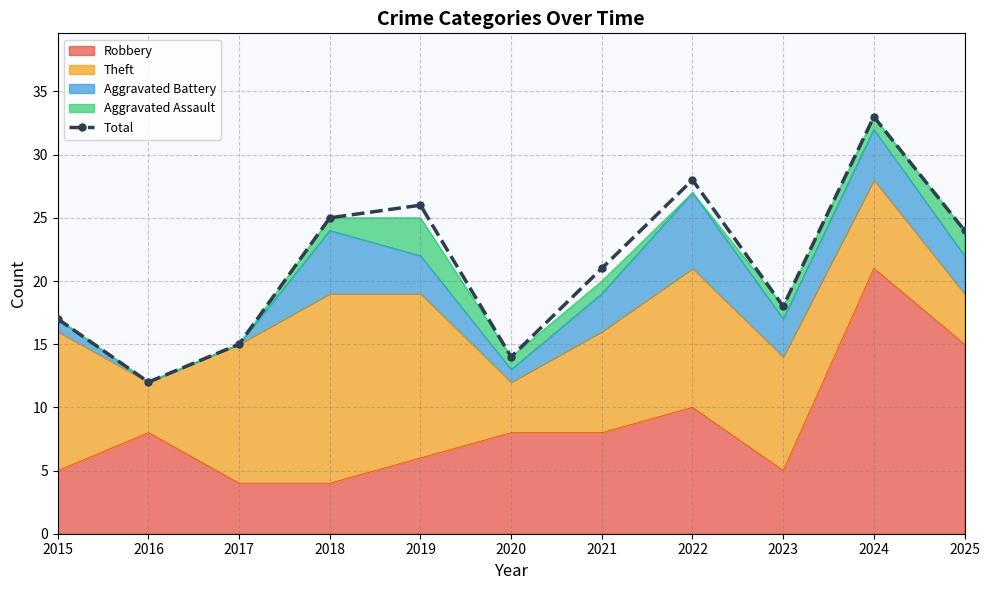

Reading left to right, what are all the values shown in this chart?

17	12	15	25	26	14	21	28	18	33	24